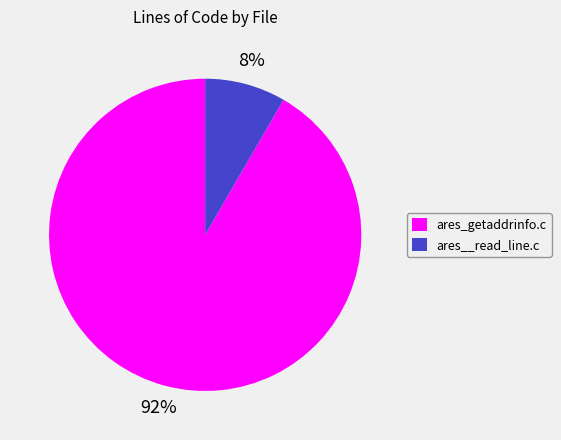

What is the smallest slice in the pie chart?

ares__read_line.c